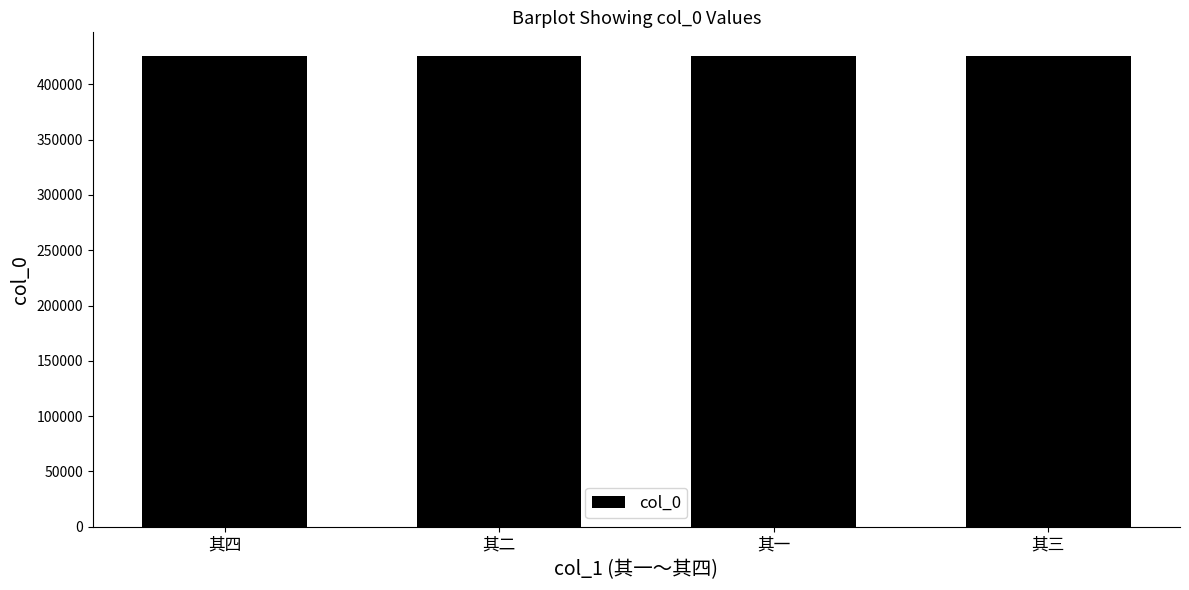

What is the sum of the values at 其一 and 其三?

851416